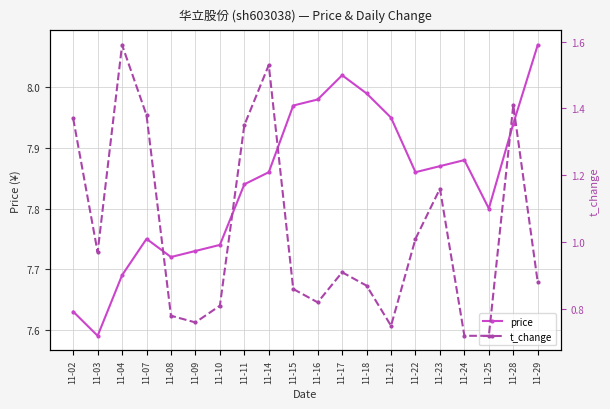

How many data points does each series have?

20